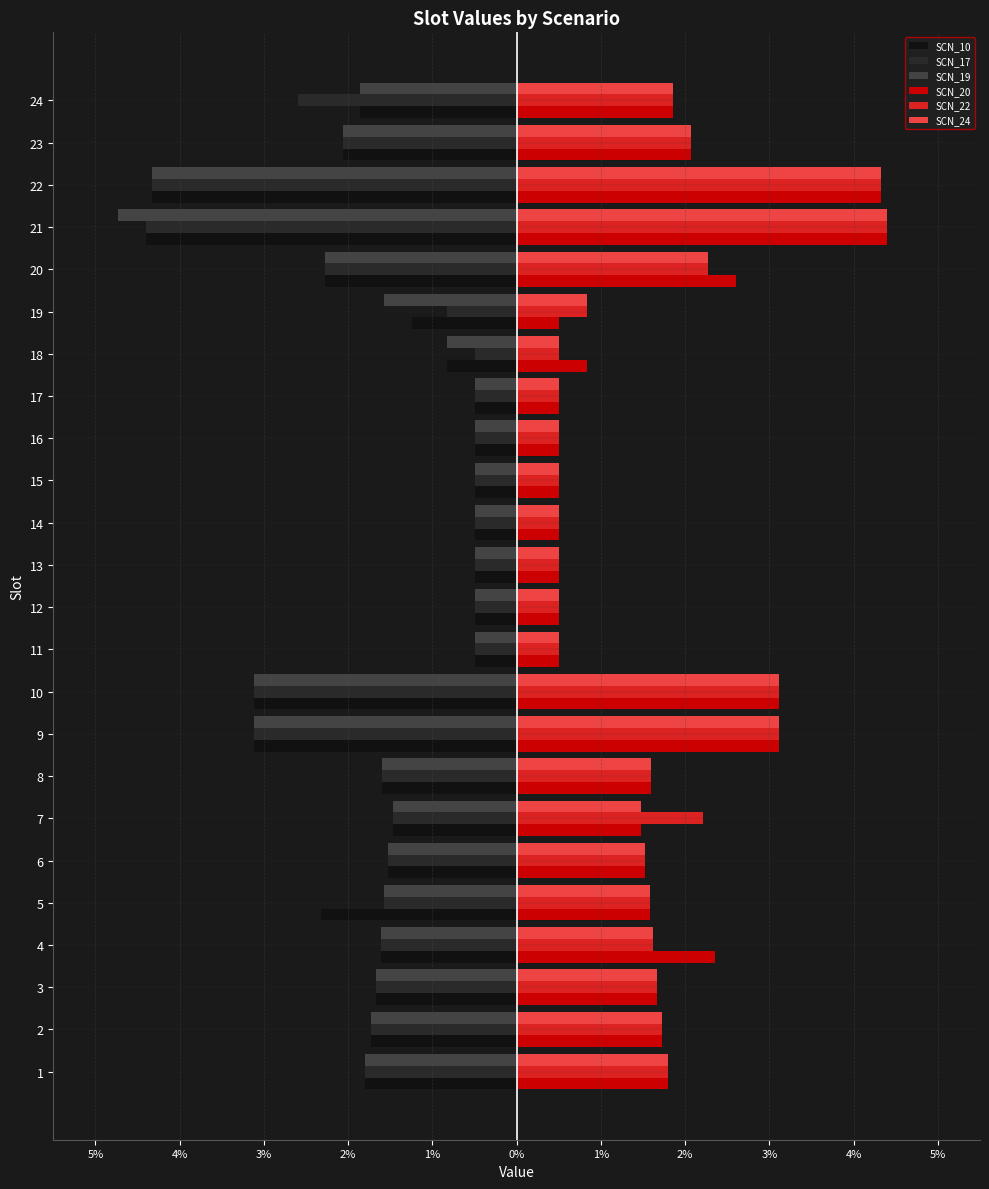

What are all the series names shown in the legend?

SCN_10, SCN_17, SCN_19, SCN_20, SCN_22, SCN_24